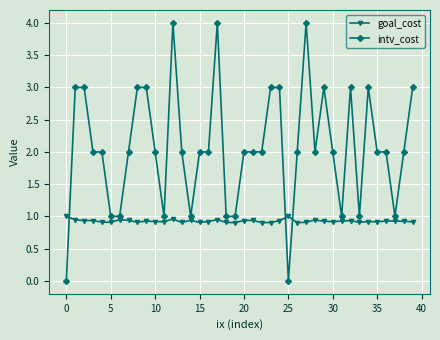

What is the sum of all intv_cost values?

83.0